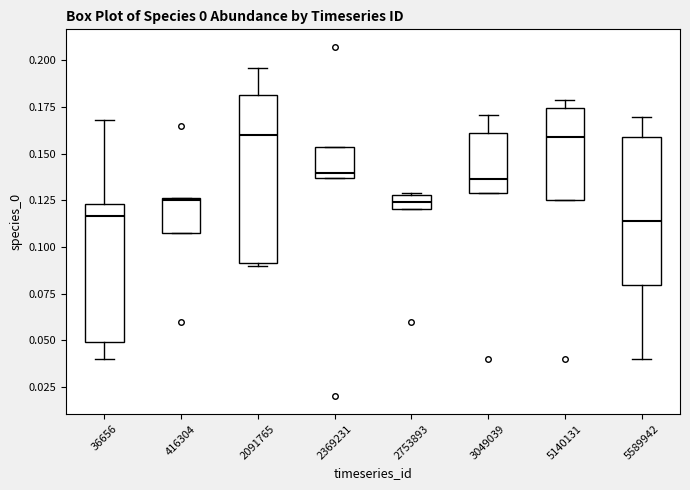

Where is the upper edge of the box at x = 3049039 on the y-axis? The values are not printed on the chart, so give them approximately, as read against the axis.

0.160